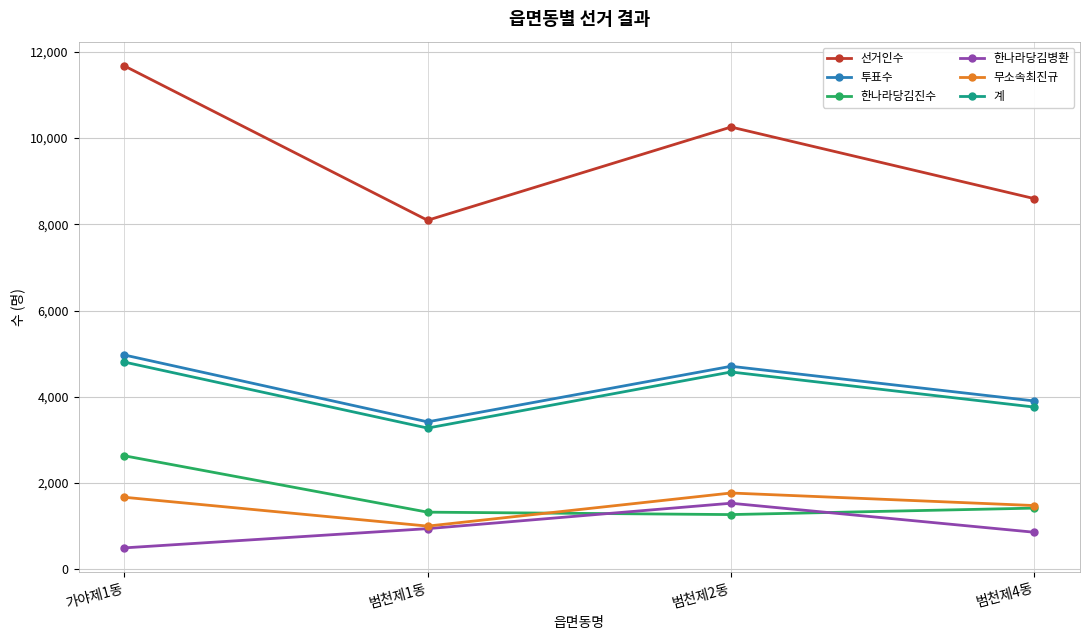

List the series in order of their peak value, lowest first.

한나라당김병환, 무소속최진규, 한나라당김진수, 계, 투표수, 선거인수